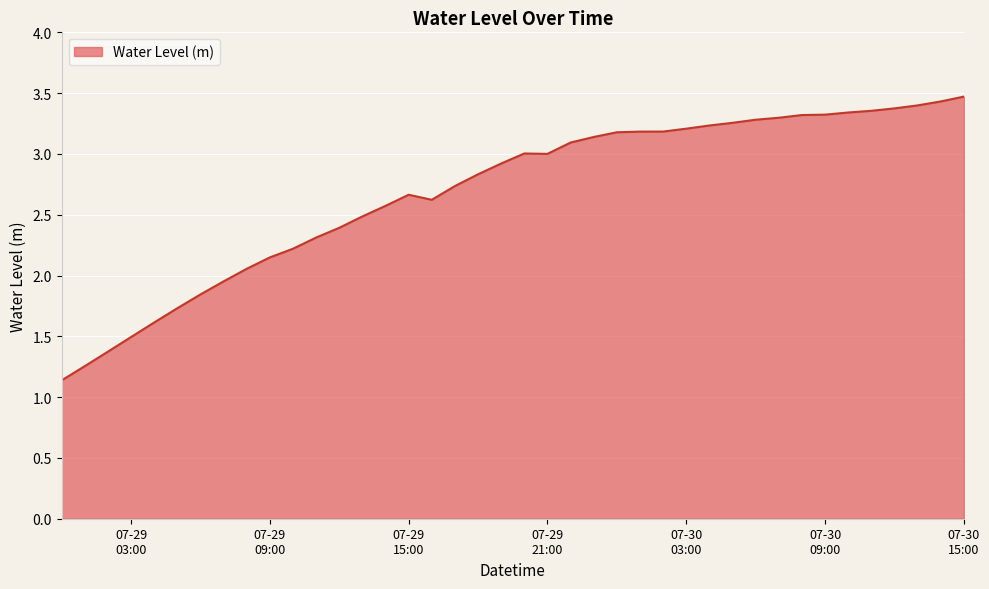

What is the maximum value shown in the chart?

3.5